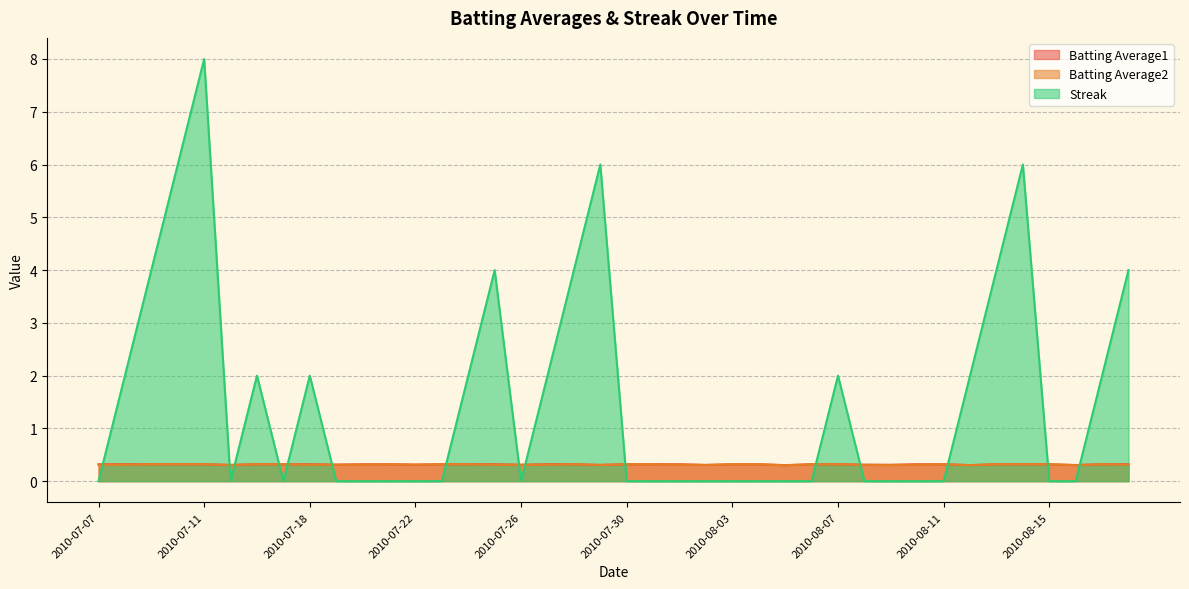

Which series has the largest total across all categories?

Streak